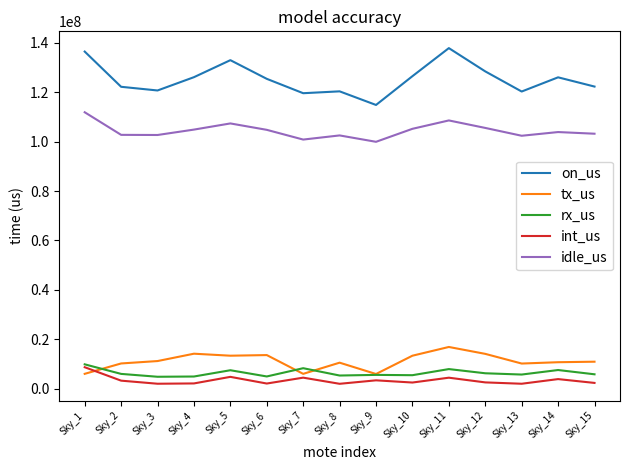

Which series has the largest total across all categories?

on_us